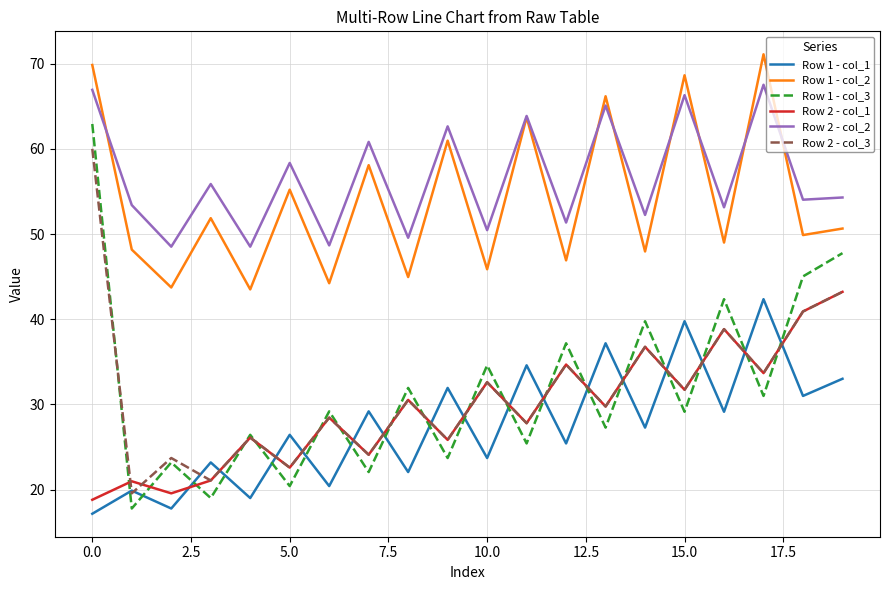

Does the chart display data point markers on the line(s)?

No